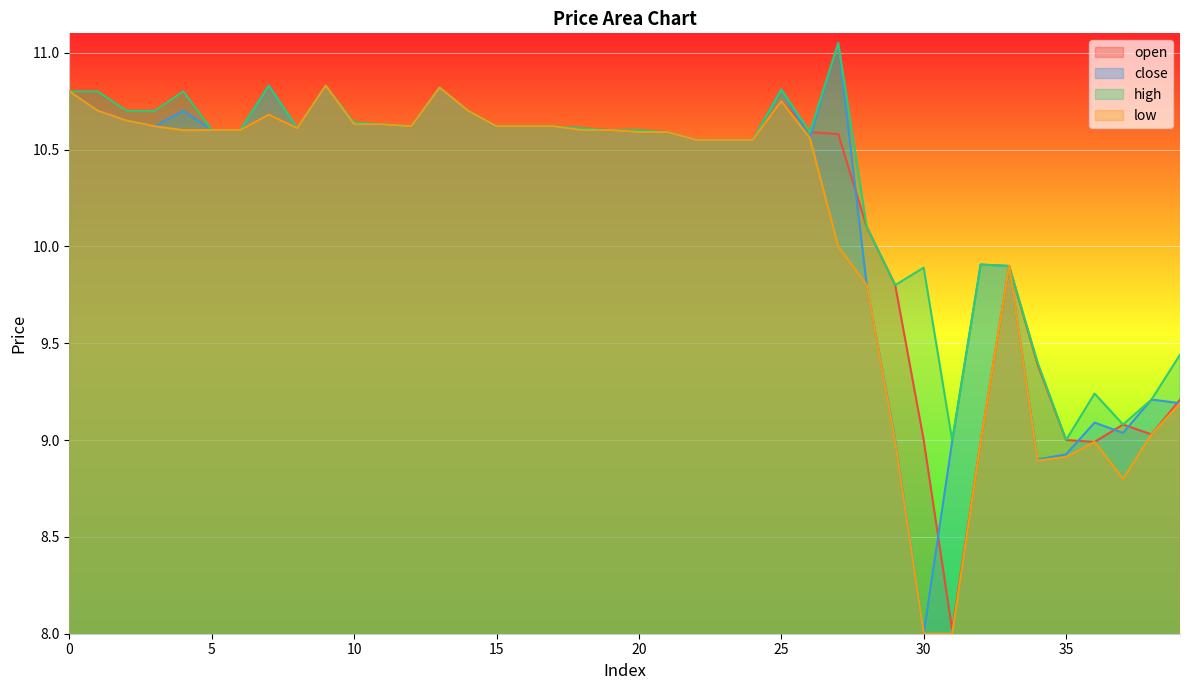

What is the sum of all high values?

413.0